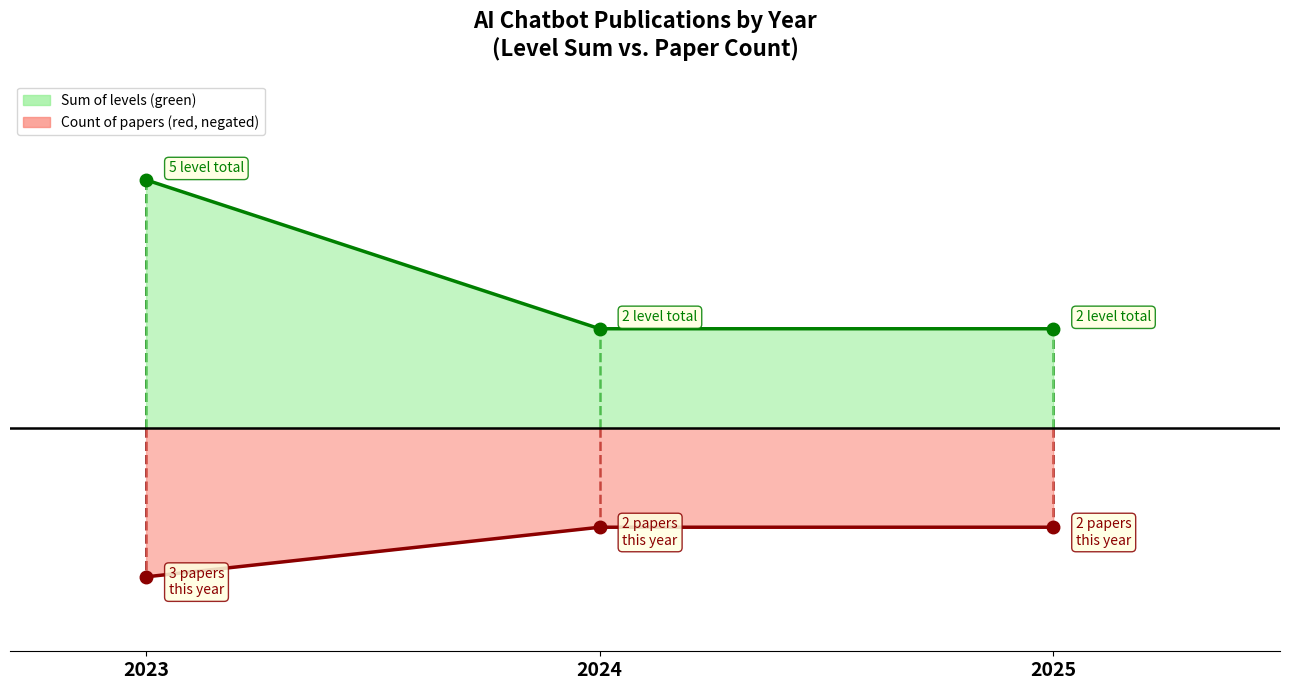

Which series changed the most between 2023 and 2025?

sum of level line